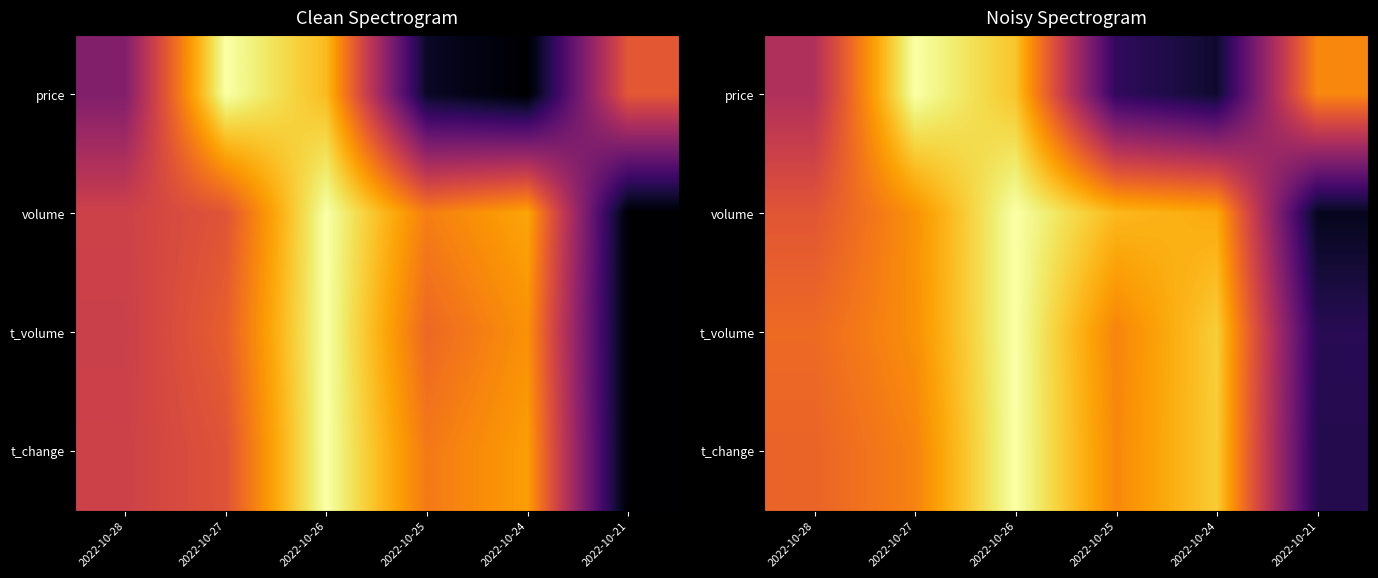

At which label does volume reach its peak?

2022-10-26